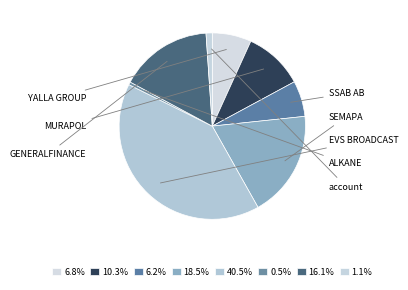

Which category has the biggest portion of the pie?

EVS BROADCAST EQUIPMNT SA